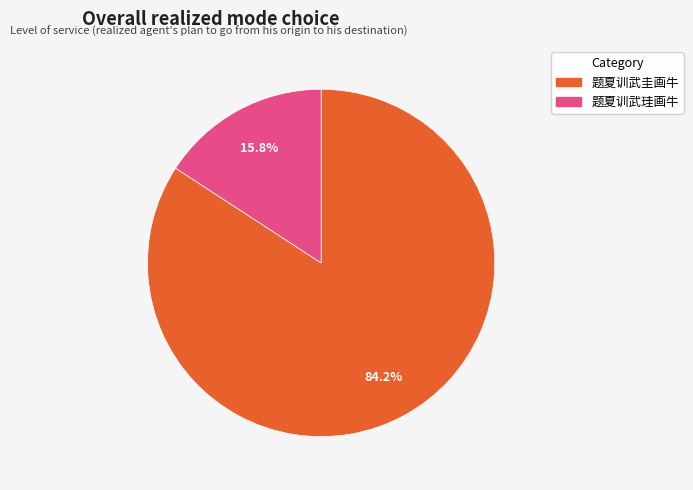

What percentage is NOT represented by 题夏训武圭画牛?

15.8%